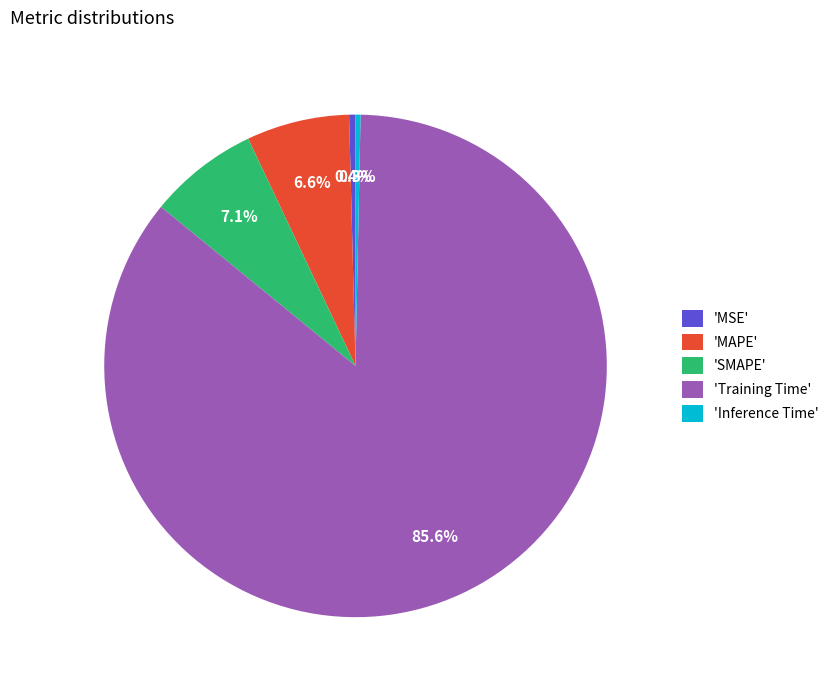

Count the number of slices in the pie.

5